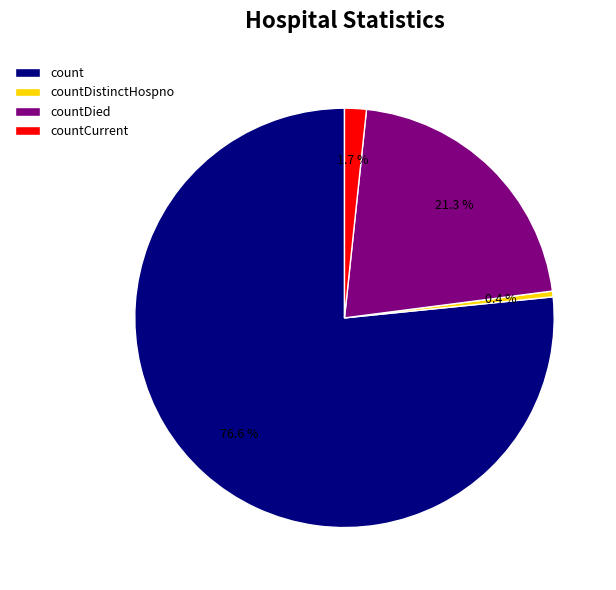

True or false: countDistinctHospno accounts for 10% of the total.

False